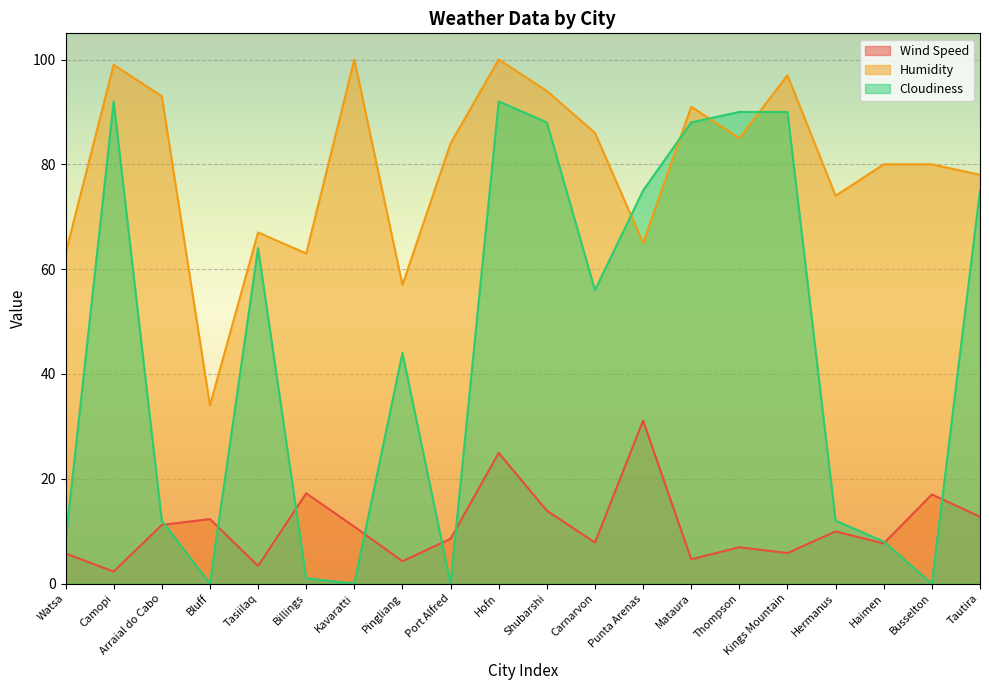

At which category does Wind Speed reach its first local valley?

Camopi